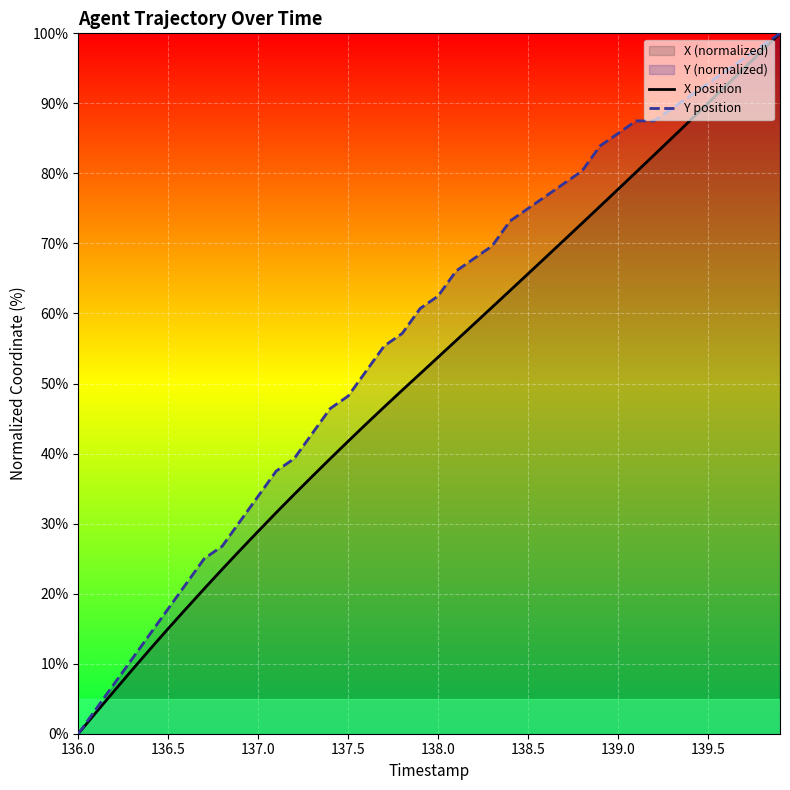

True or false: X position has more than 0 interior local peaks.

False